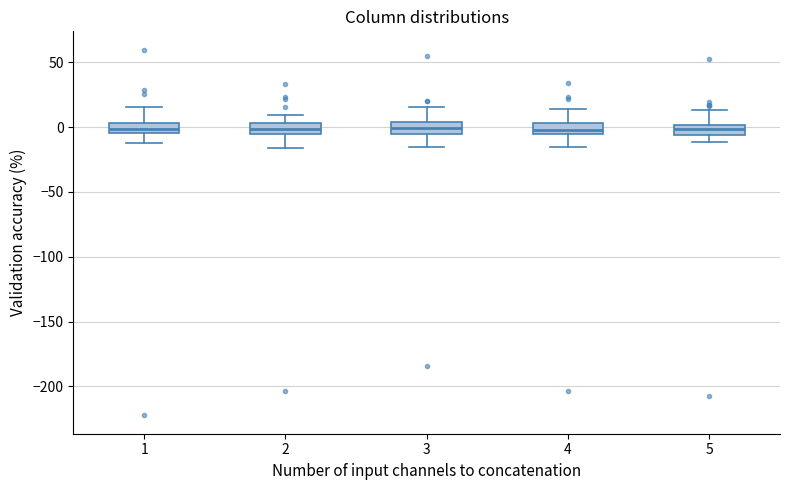

Where is the lower edge of the box at x = 3 on the y-axis? The values are not printed on the chart, so give them approximately, as read against the axis.

-5